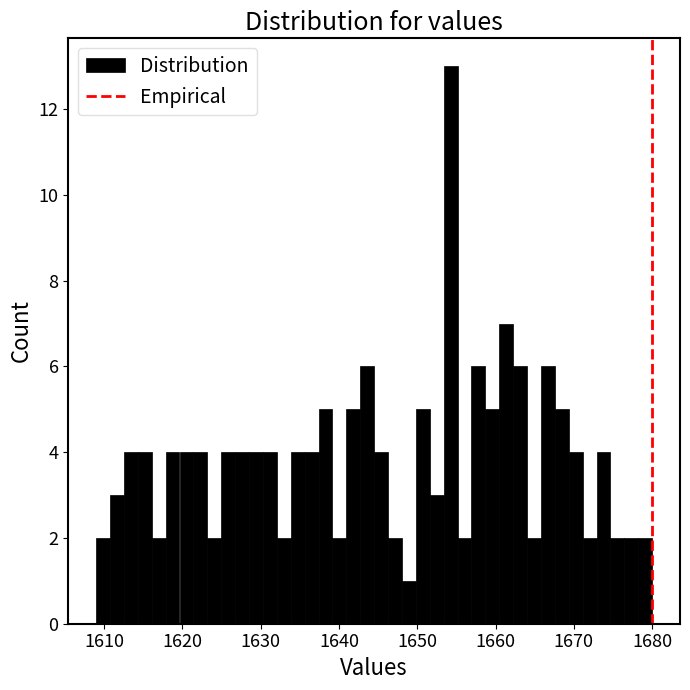

Read against the x-axis, roughly where is the centre of the tallest bar?

1654